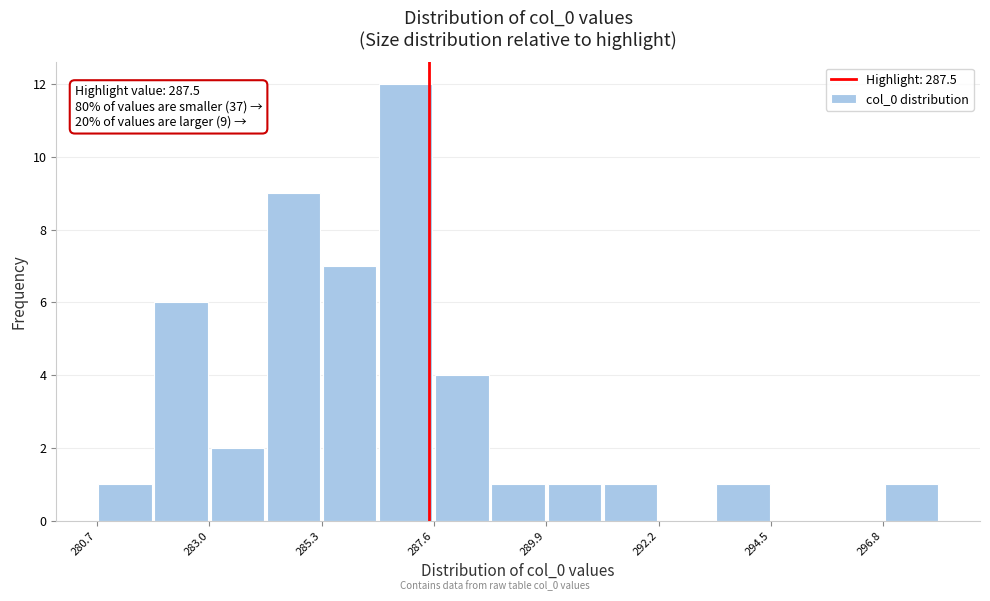

Read against the x-axis, roughly where is the centre of the tallest bar?

287.0